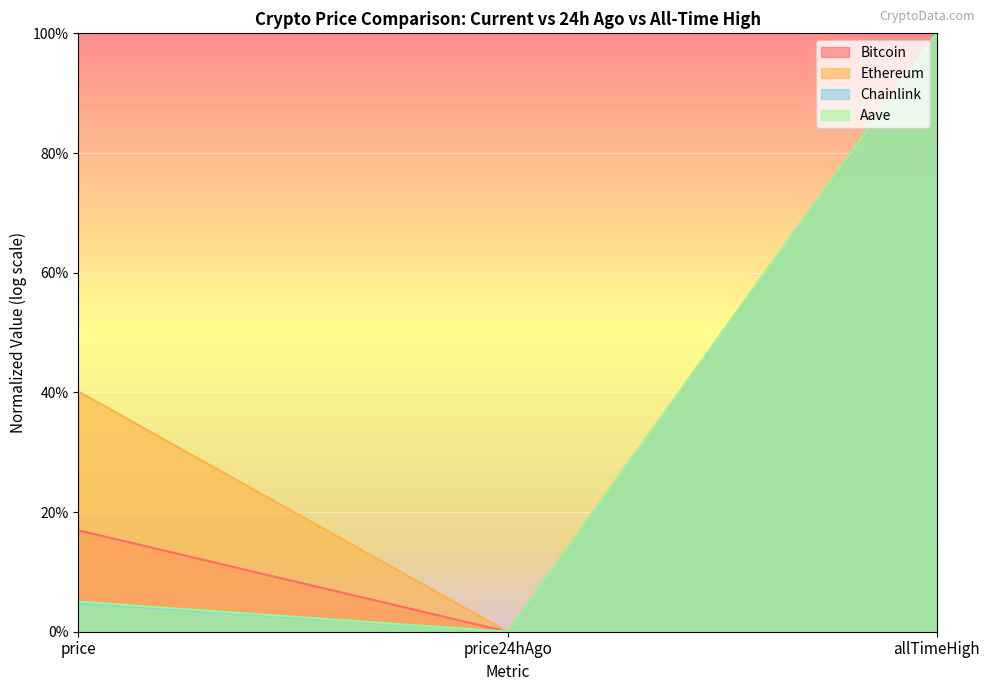

The Aave series shows 0.0 at price. True or false?

False